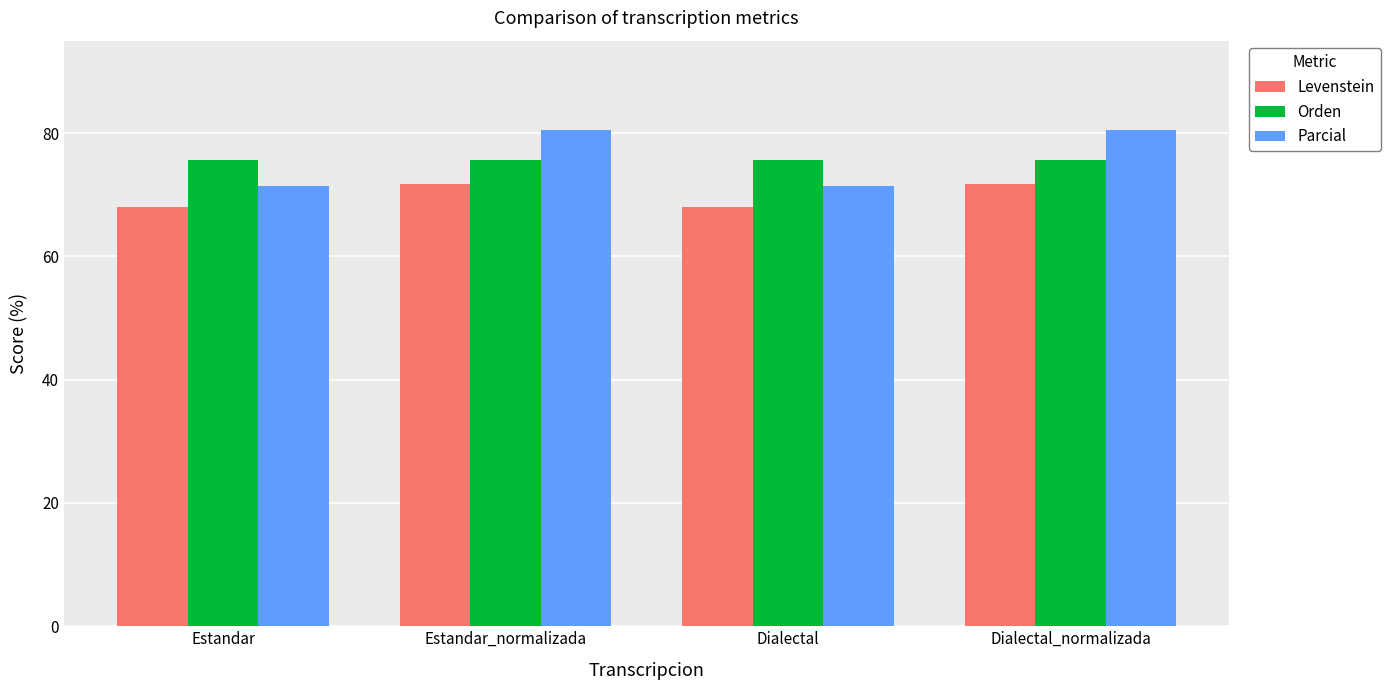

Rank the series by their maximum value, from lowest to highest.

Levenstein, Orden, Parcial